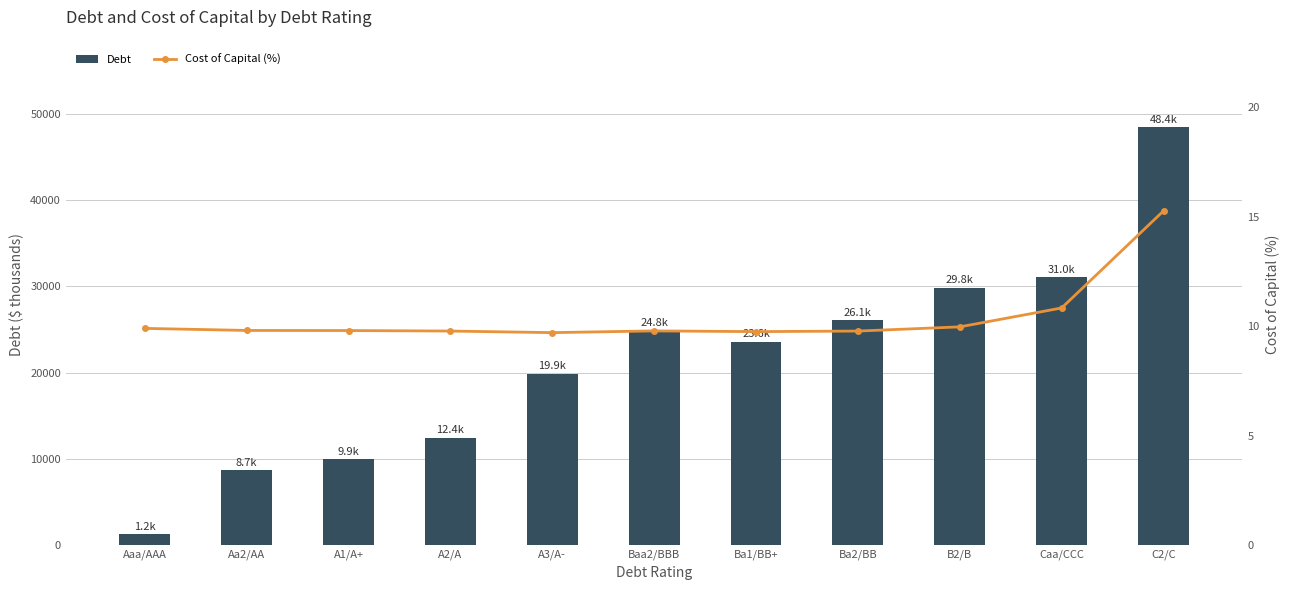

Reading left to right, extract all data points from this chart.

Debt: Aaa/AAA=1241.9	Aa2/AA=8693.4	A1/A+=9935.3	A2/A=12419.1	A3/A-=19870.6	Baa2/BBB=24838.3	Ba1/BB+=23596.4	Ba2/BB=26080.2	B2/B=29806.0	Caa/CCC=31047.9	C2/C=48434.7
Cost of Capital (%): Aaa/AAA=9.9	Aa2/AA=9.8	A1/A+=9.8	A2/A=9.8	A3/A-=9.7	Baa2/BBB=9.8	Ba1/BB+=9.8	Ba2/BB=9.8	B2/B=10.0	Caa/CCC=10.8	C2/C=15.3